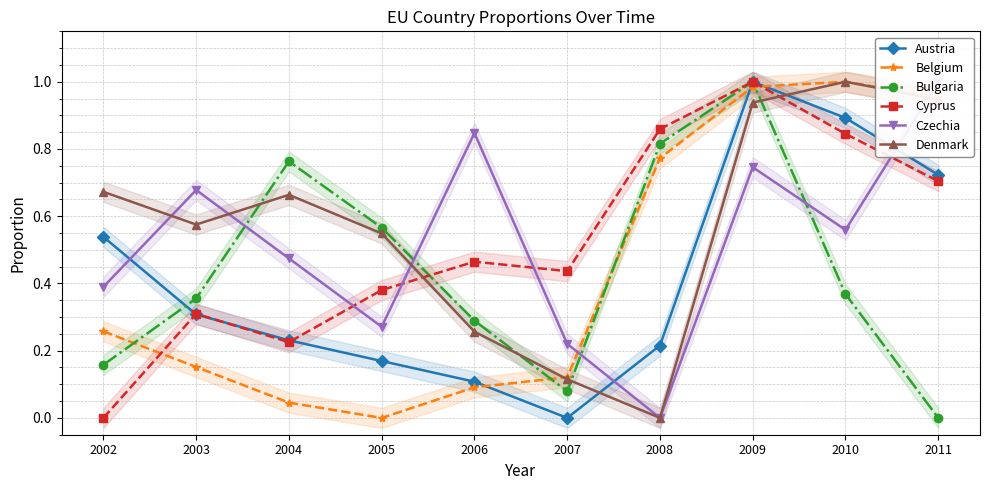

Does the chart have visible grid lines?

Yes